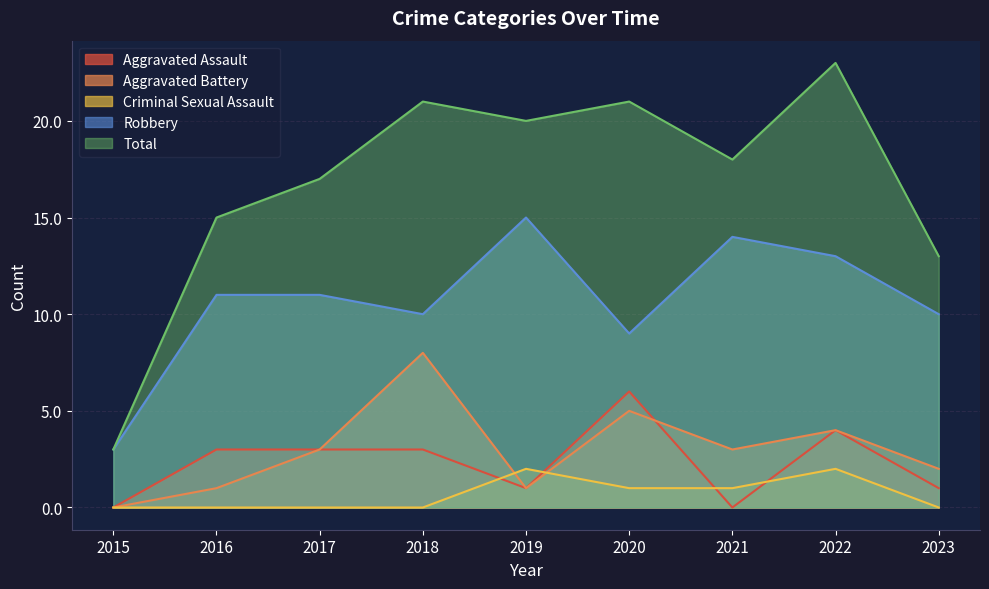

Which series has the largest range (max minus min)?

Total